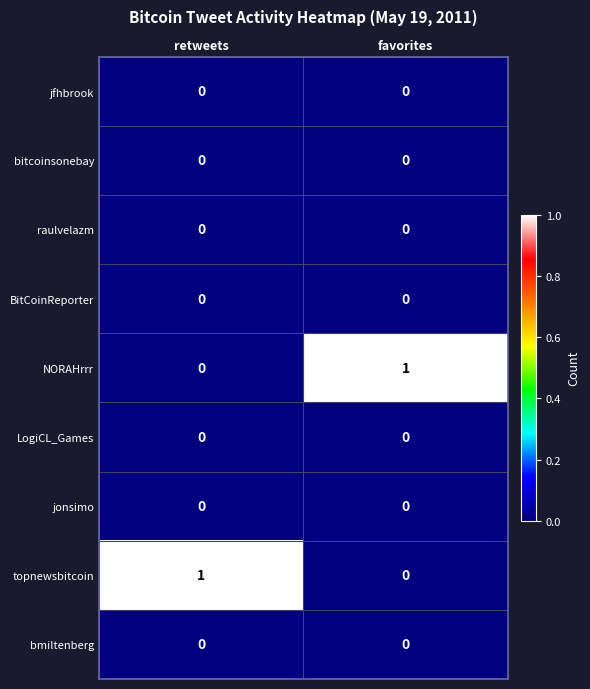

How many series are shown in this chart?

9